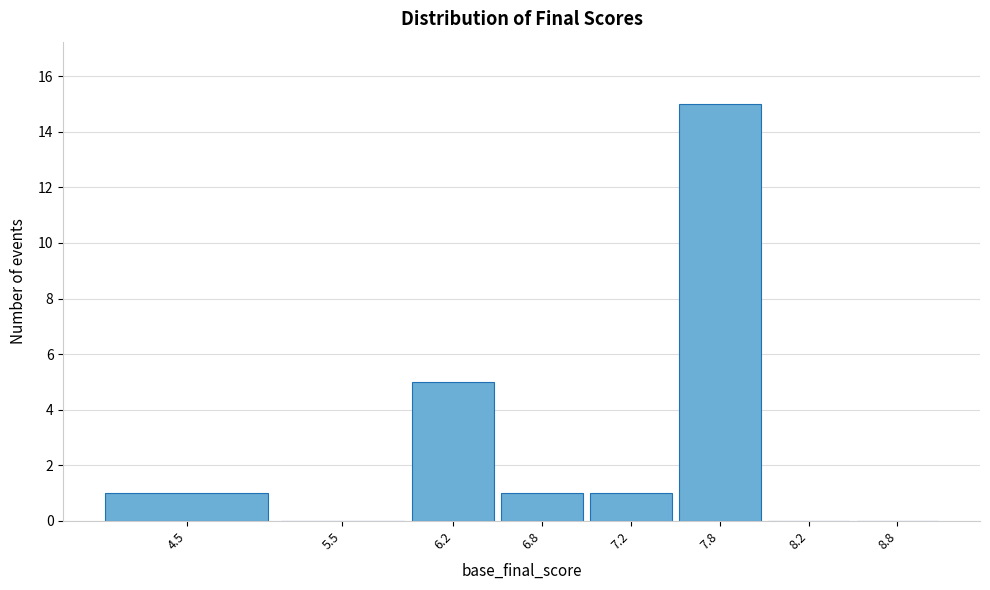

Reading left to right, transcribe all the data shown in this chart.

4.5=1	5.5=0	6.2=5	6.8=1	7.2=1	7.8=15	8.2=0	8.8=0